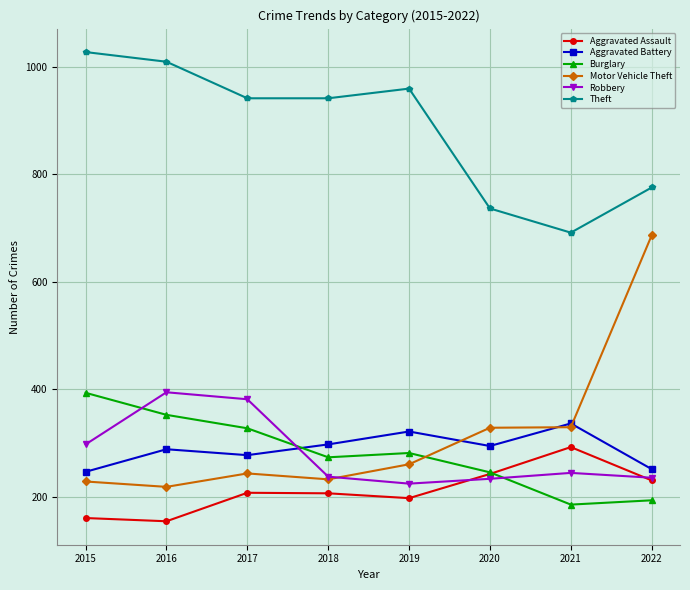

What is the value of the Aggravated Battery point at the 6th from the left?

294